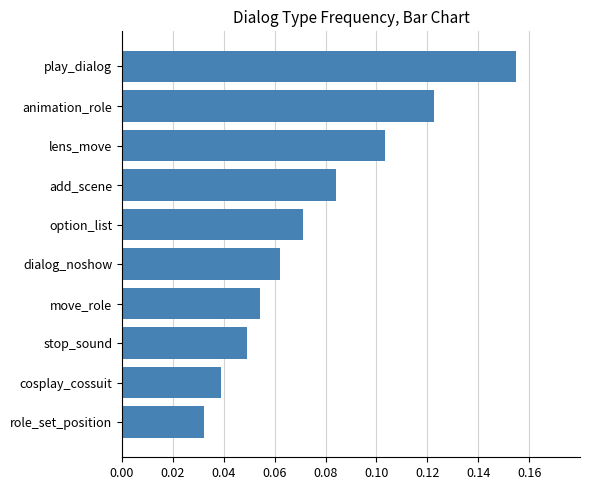

Rank the categories by value from lowest to highest.

role_set_position, cosplay_cossuit, stop_sound, move_role, dialog_noshow, option_list, add_scene, lens_move, animation_role, play_dialog